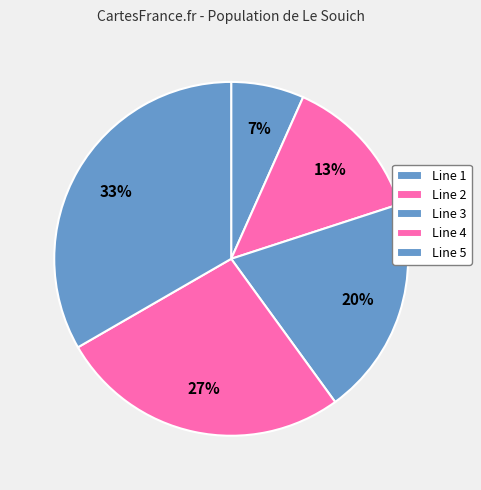

How many segments does this pie chart have?

5